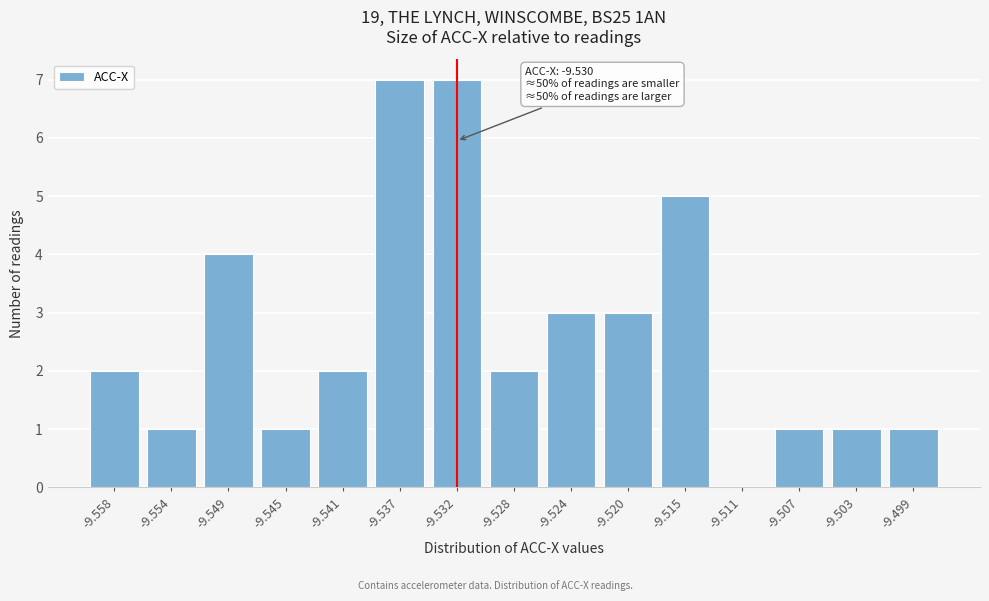

Reading left to right, transcribe all the data shown in this chart.

-9.558=2	-9.554=1	-9.549=4	-9.545=1	-9.541=2	-9.537=7	-9.532=7	-9.528=2	-9.524=3	-9.520=3	-9.515=5	-9.511=0	-9.507=1	-9.503=1	-9.499=1